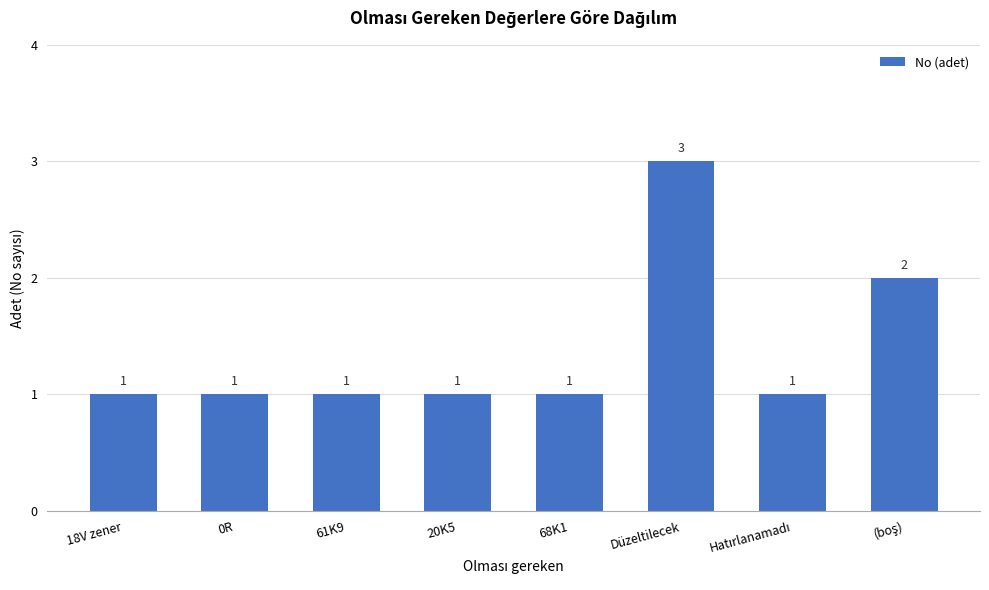

What is the sum of all values?

11